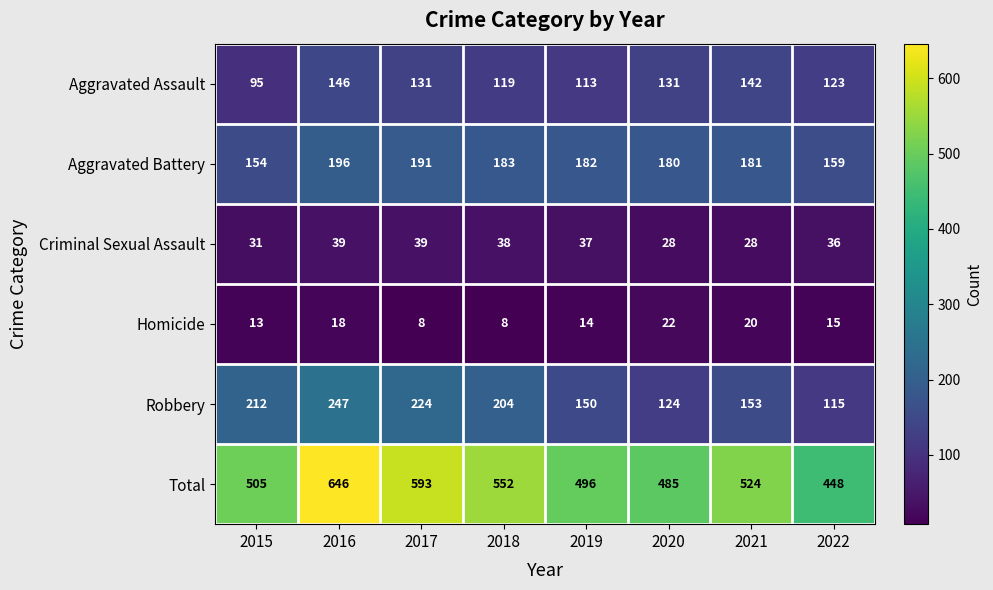

What is the spread (max minus min) of values at 2019?

482